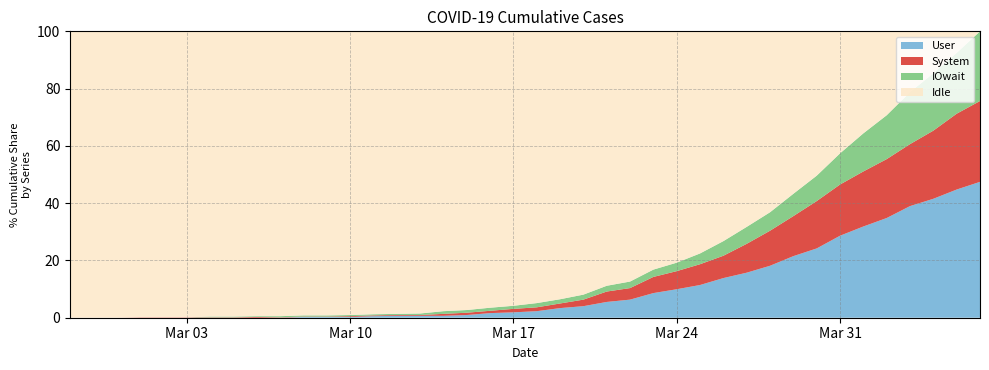

What is the maximum value for User?

47.4